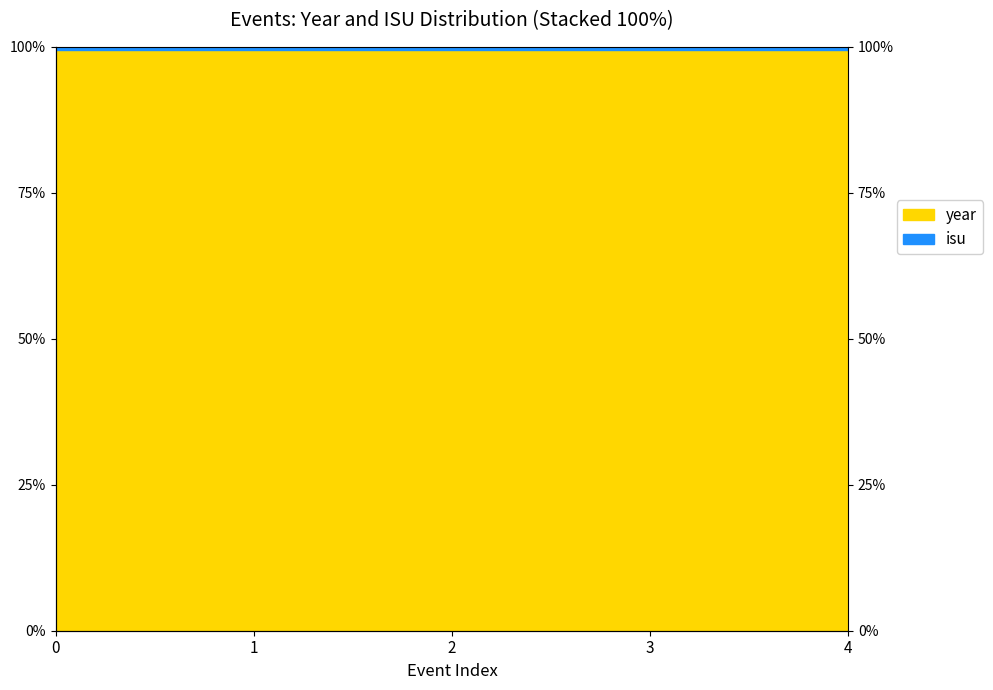

Reading left to right, what are all the values shown in this chart?

0=99.4	1=99.4	2=99.4	3=99.4	4=99.4